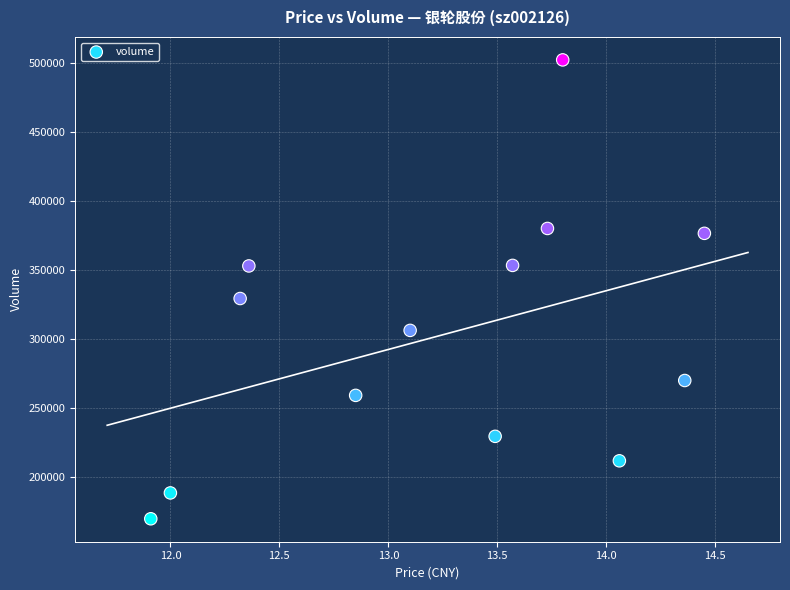

What is the range of Y values (max minus min)?

332441